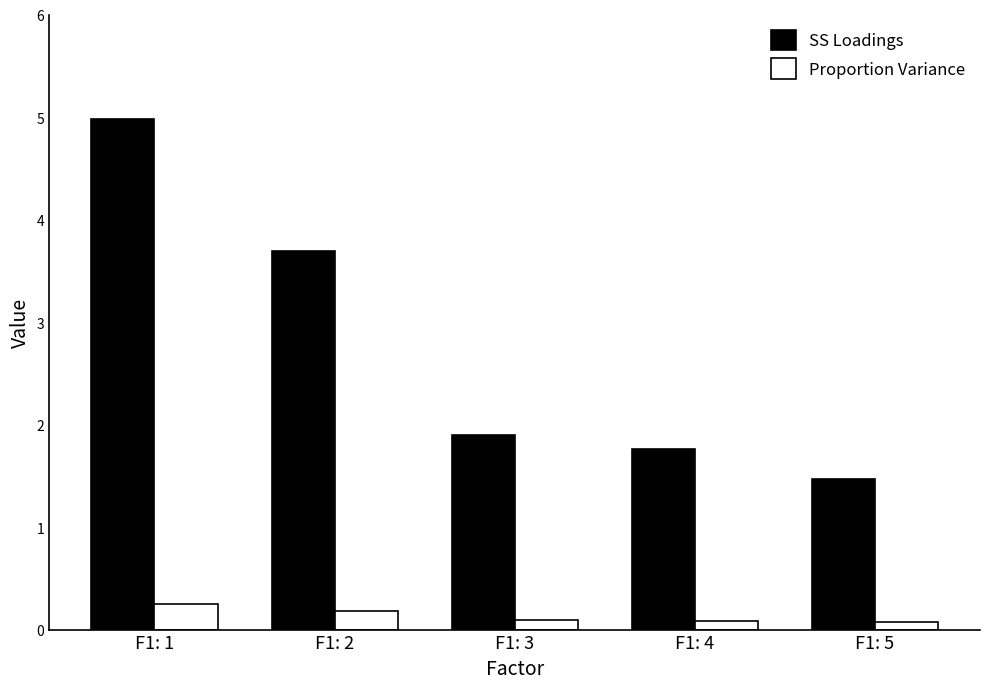

What is the difference between the SS Loadings values at F1: 4 and F1: 5?

0.3